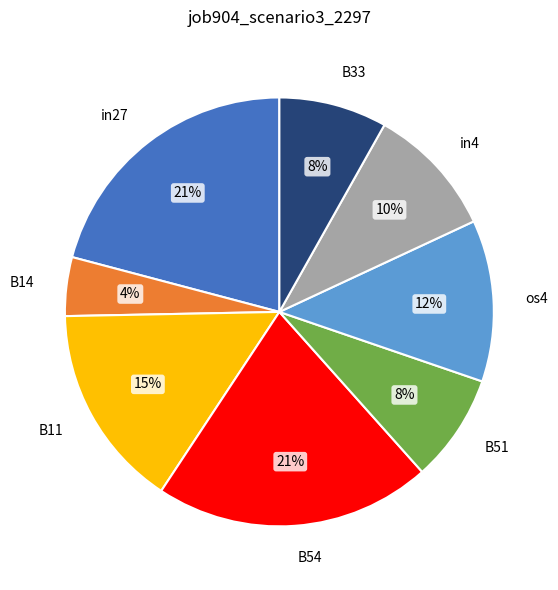

How many segments does this pie chart have?

8